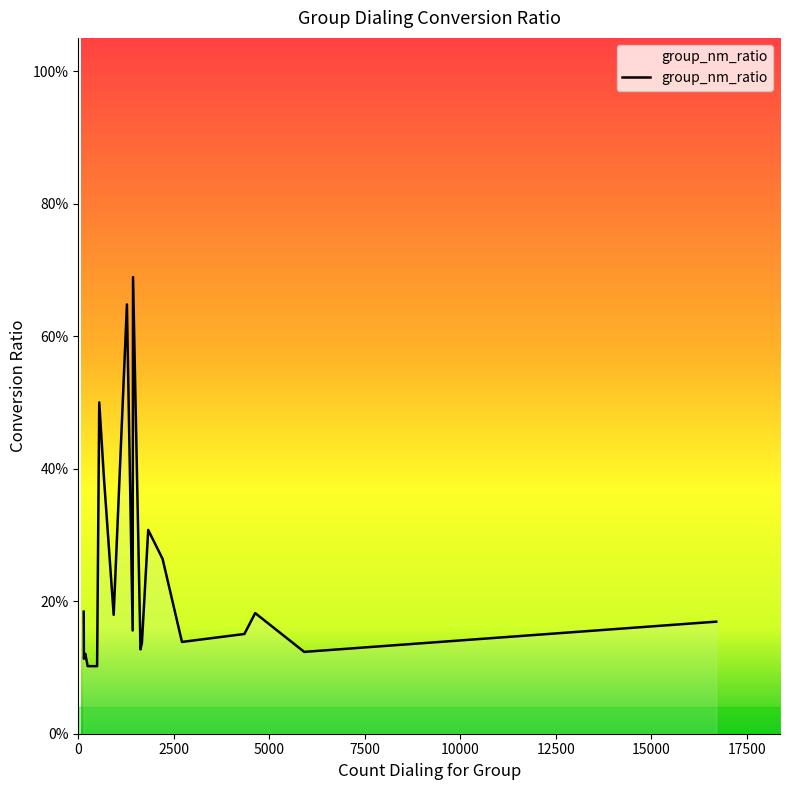

What is the maximum value shown in the chart?

0.7